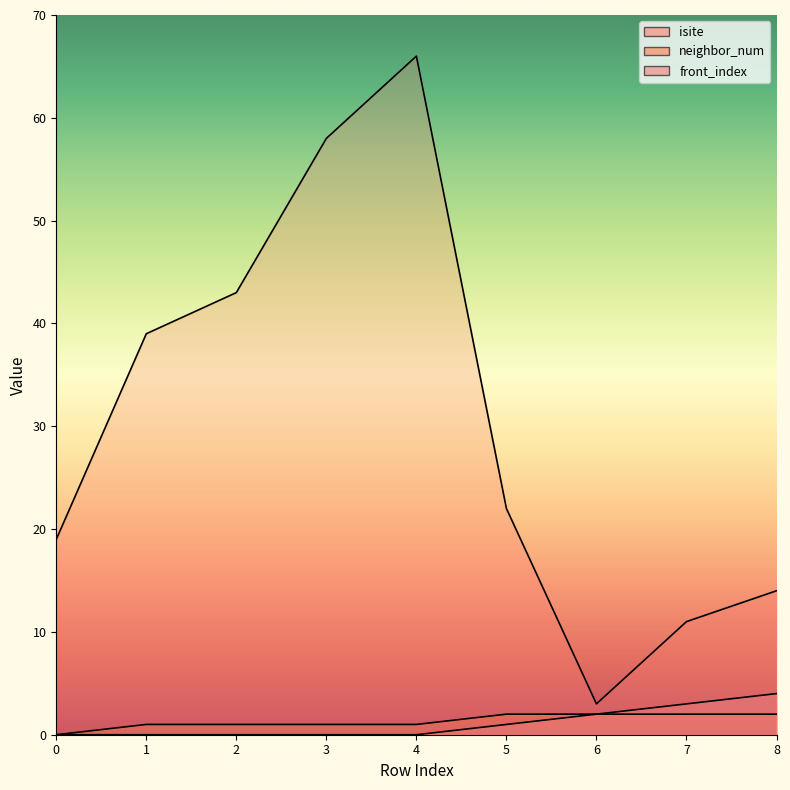

What is the maximum value shown in the chart?

66